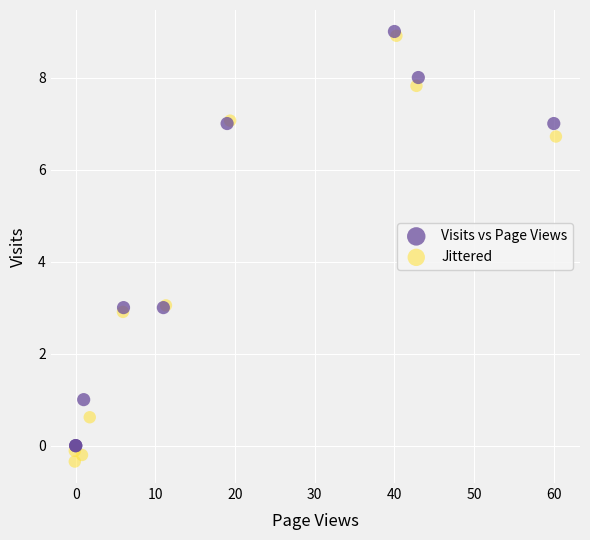

Which series has the largest Y range (max minus min)?

Jittered